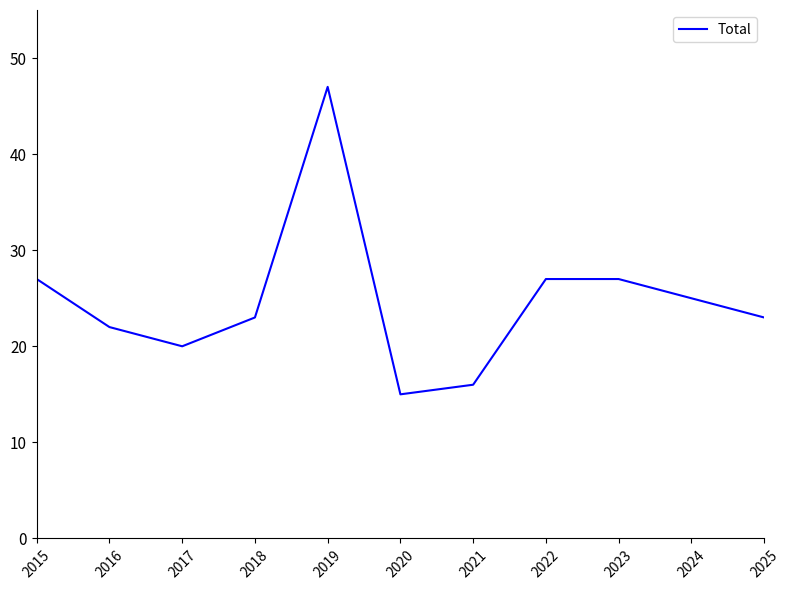

How many lines are shown in the chart?

1